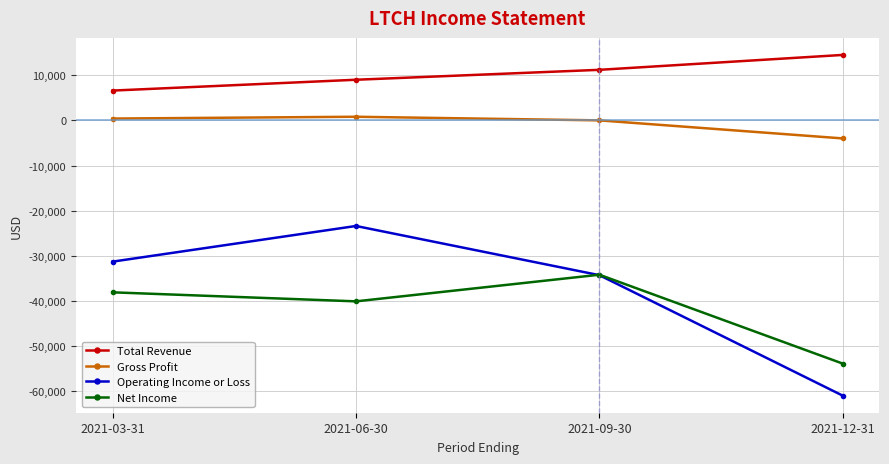

True or false: Gross Profit and Net Income cross at least once.

False